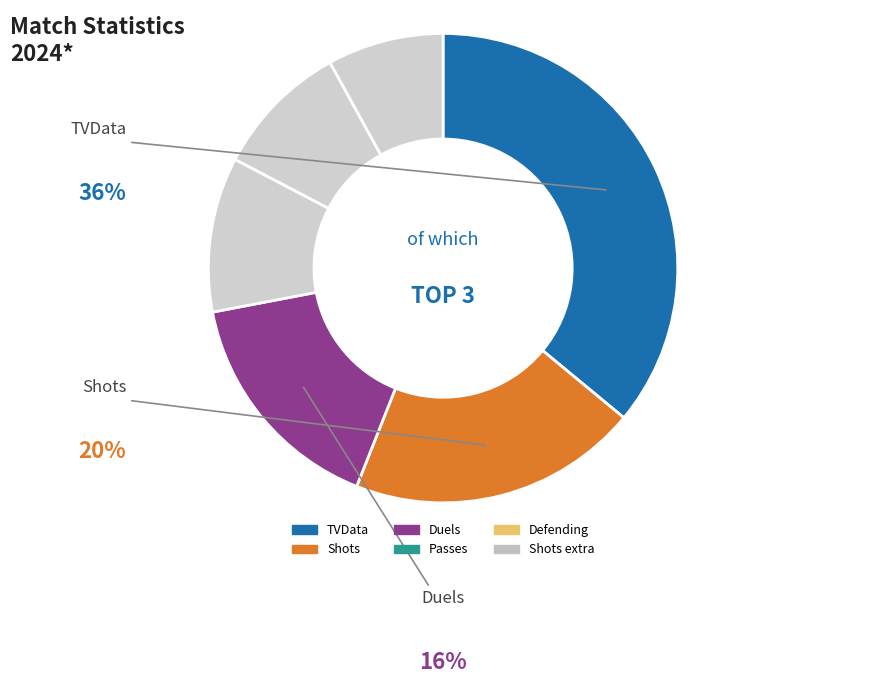

Count the number of slices in the pie.

6